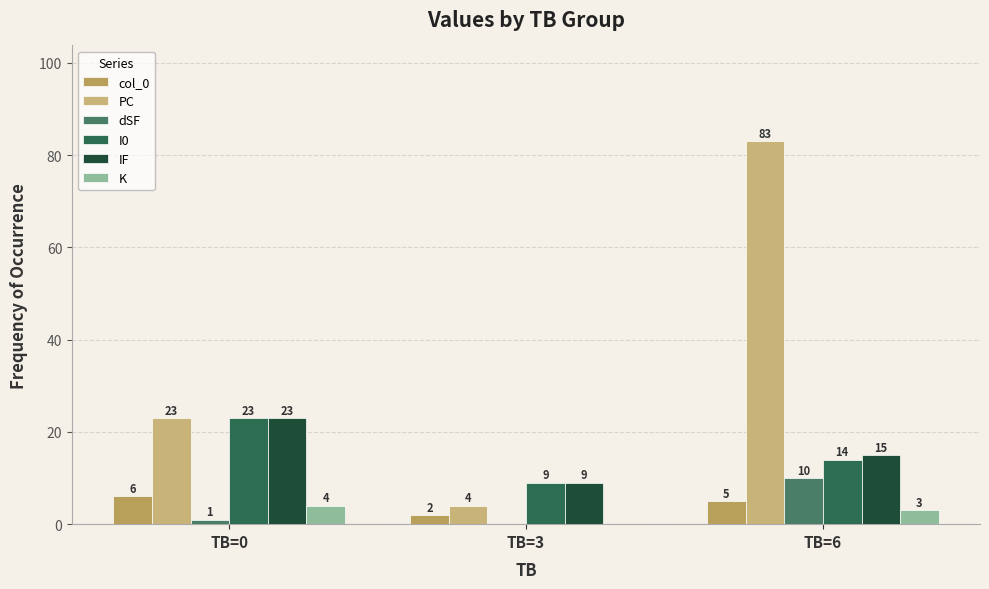

Count the PC values in the range 4 to 83.

3